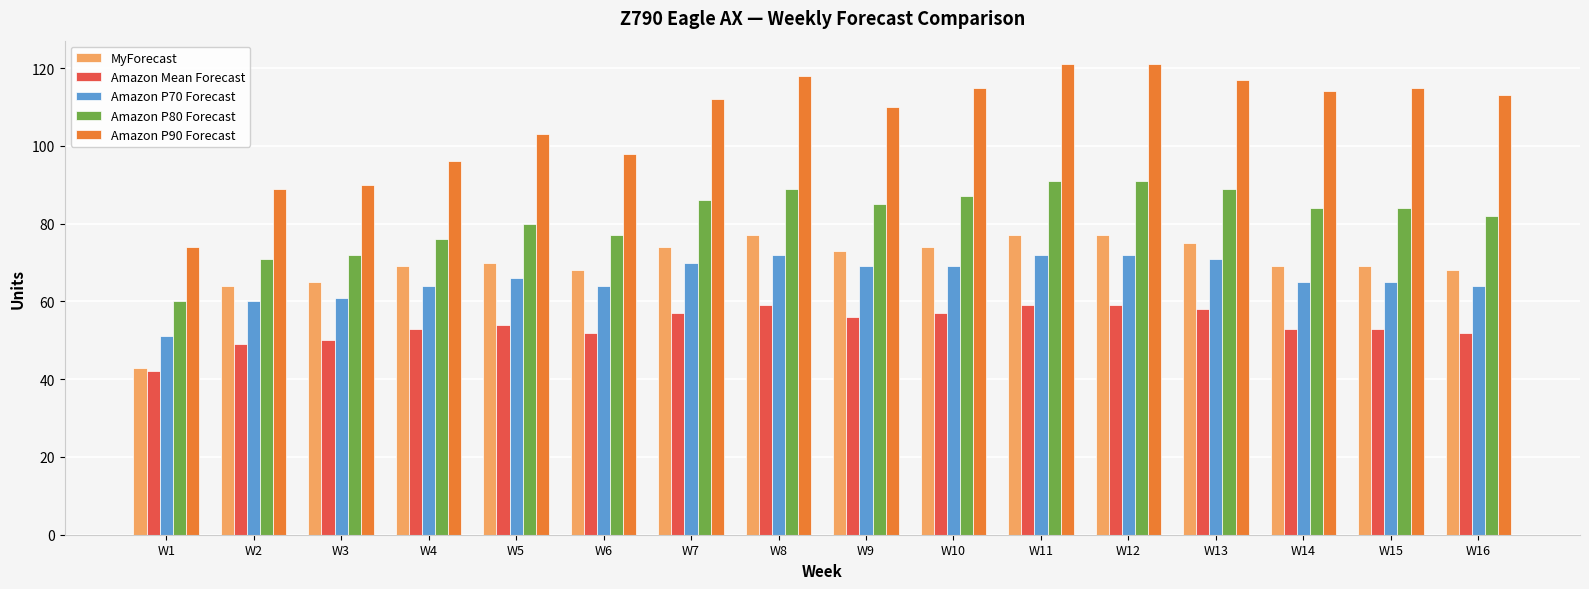

What is the highest value of the MyForecast series?

77